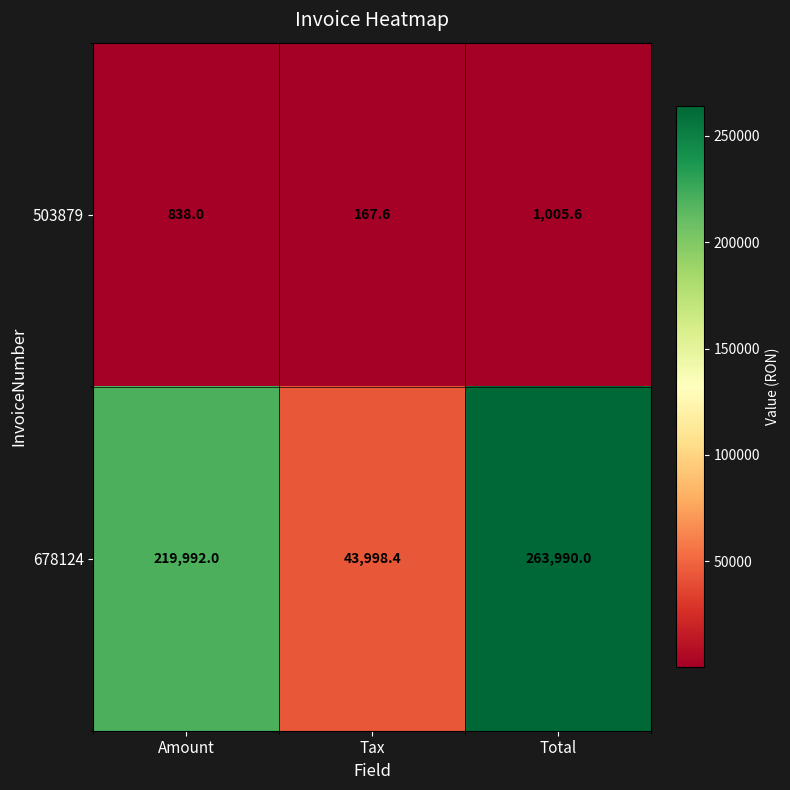

At which category is the sum across all series the highest?

Total